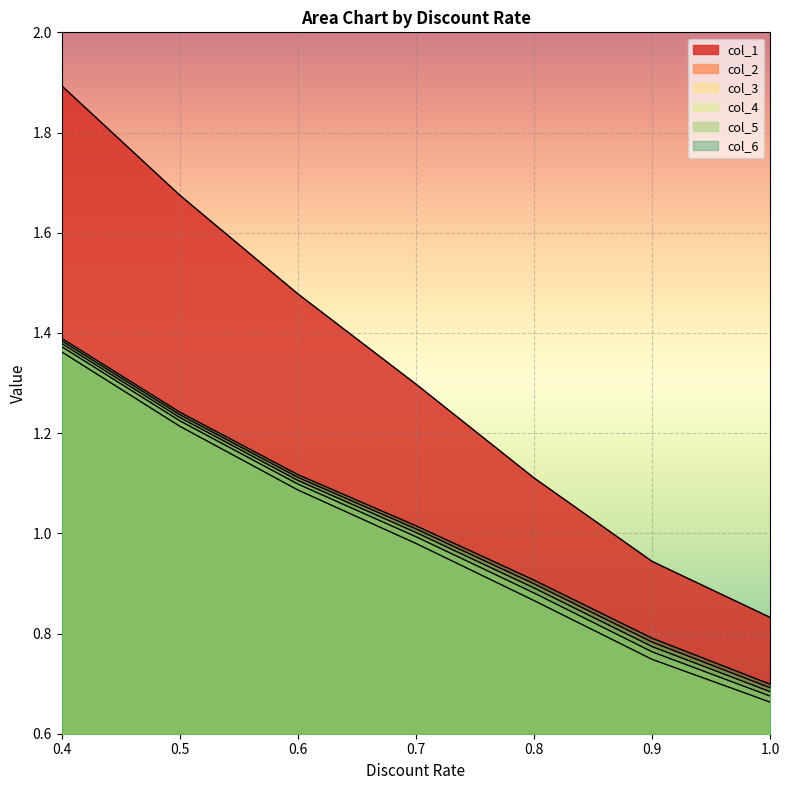

Which category has the lowest value across all series?

1.0